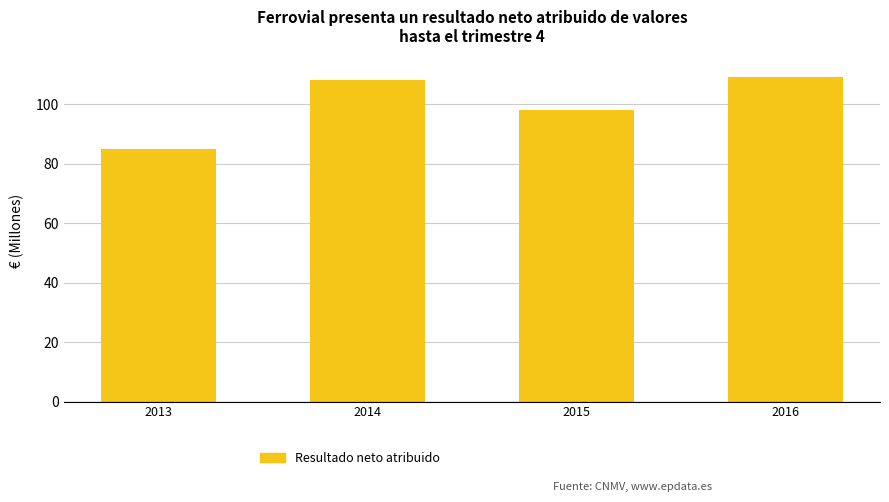

Which category has the lowest value across all series?

2013